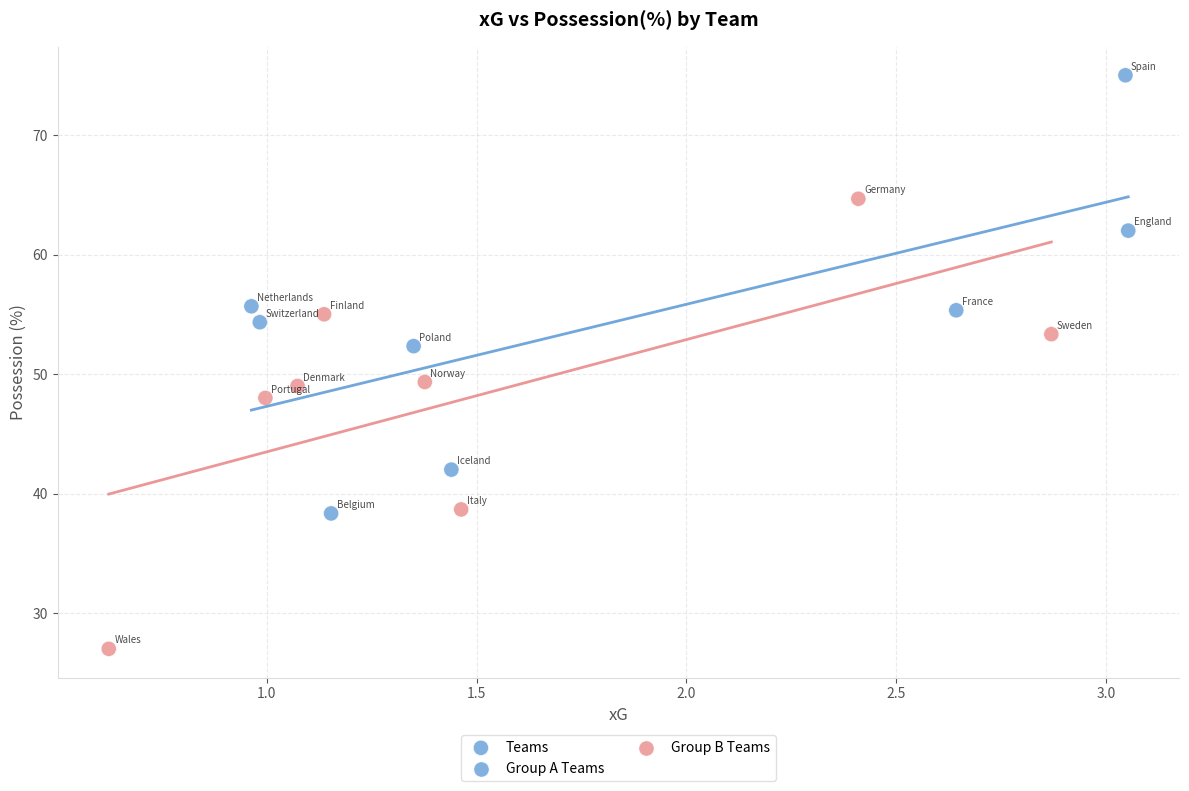

What is the range of X values (max minus min)?

2.4